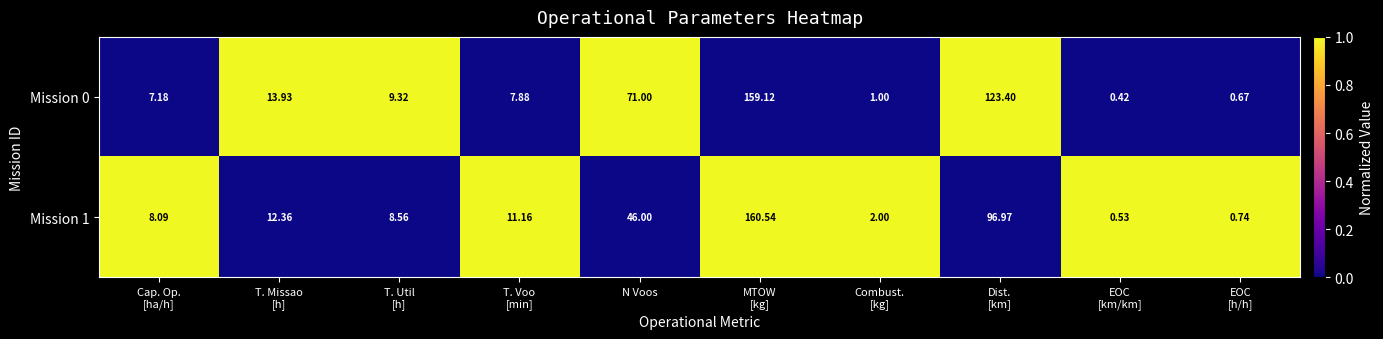

Where is Mission 0 nearest to the value 79?

N Voos